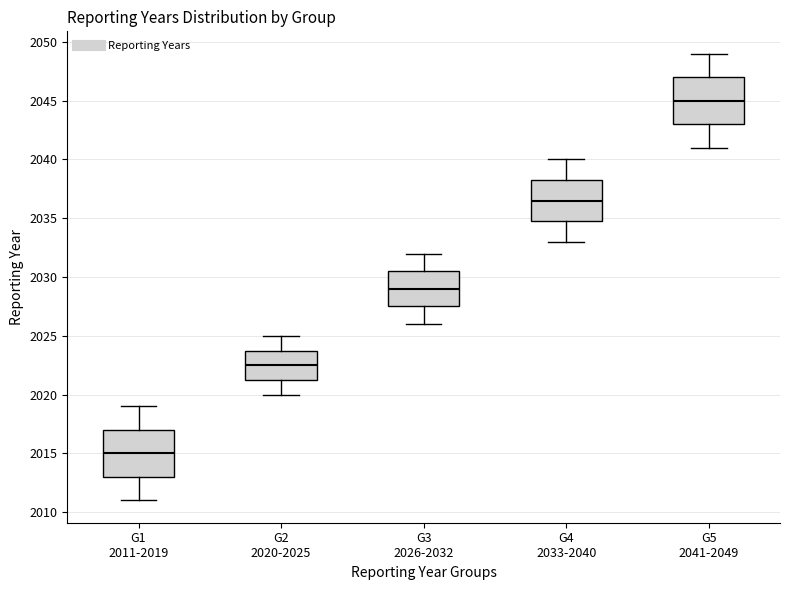

Reading left to right, read every box against the y-axis: the position of its median line, the range the box covers, and the ends of its whiskers. The values are not printed on the chart, so give them approximately, as read against the axis.

G1 2011-2019: median 2015.0, box 2013.0 to 2017.0, whiskers 2011.0 to 2019.0
G2 2020-2025: median 2022.5, box 2021.5 to 2024.0, whiskers 2020.0 to 2025.0
G3 2026-2032: median 2029.0, box 2027.5 to 2030.5, whiskers 2026.0 to 2032.0
G4 2033-2040: median 2036.5, box 2035.0 to 2038.5, whiskers 2033.0 to 2040.0
G5 2041-2049: median 2045.0, box 2043.0 to 2047.0, whiskers 2041.0 to 2049.0